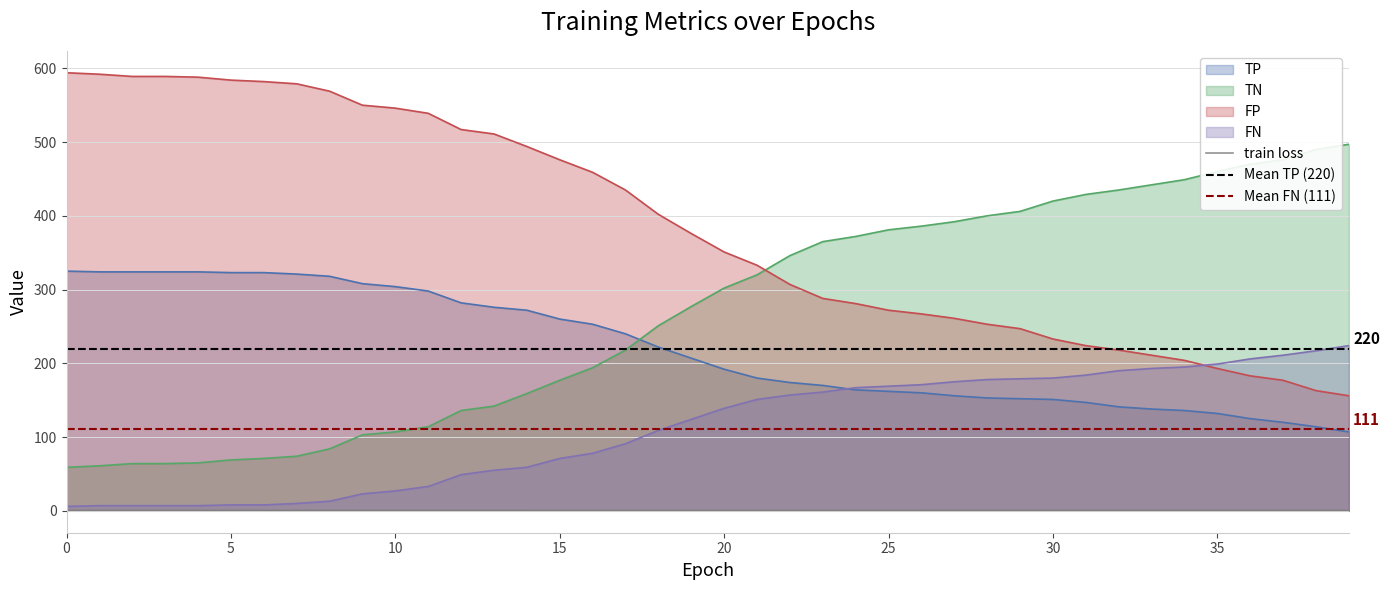

True or false: FP has more than 1 points higher than both neighbors.

False